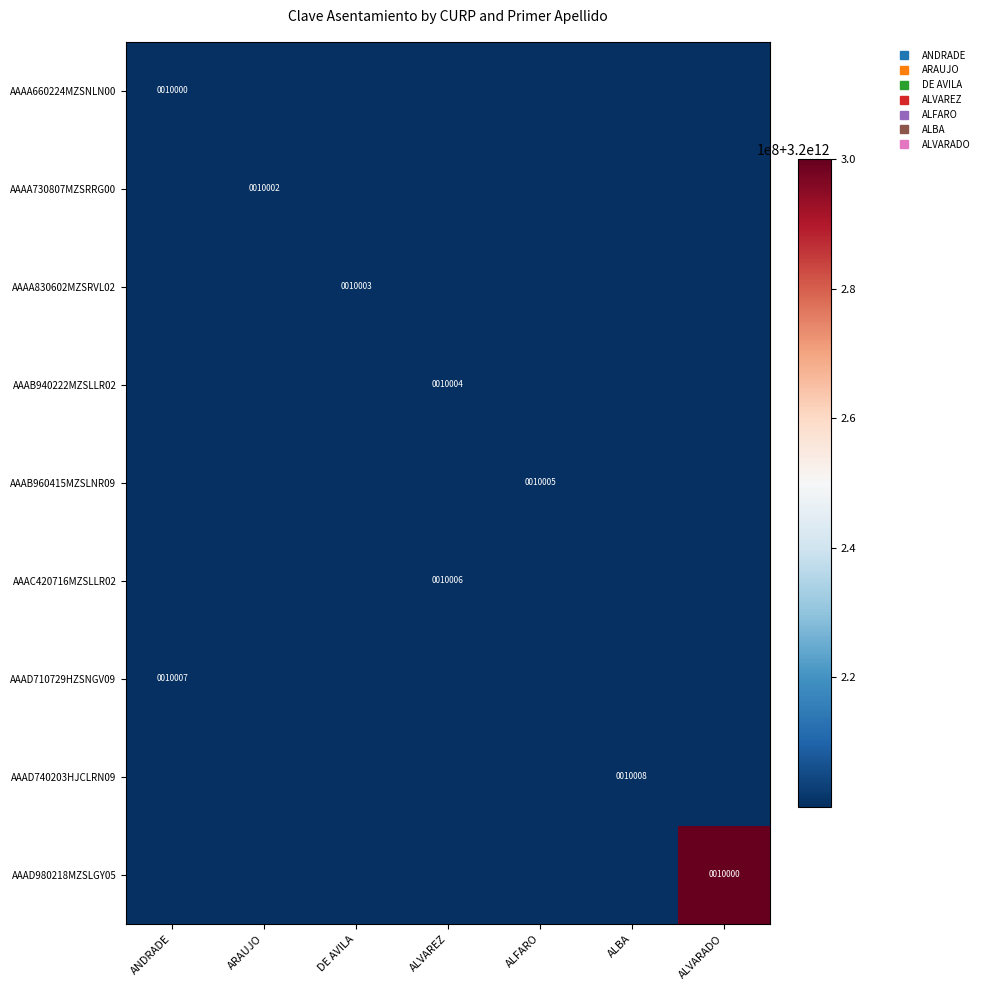

Between DE AVILA and ALFARO, which is larger?

DE AVILA